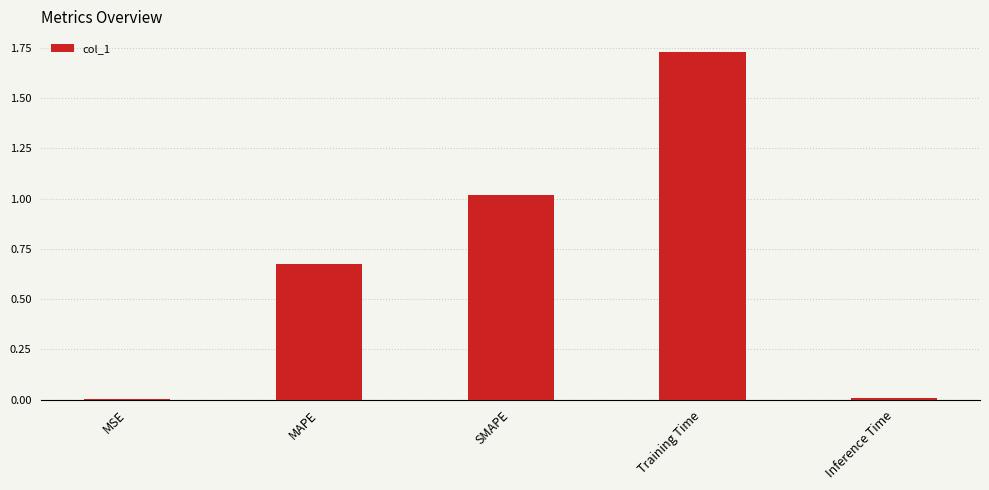

Is it true that the value at MSE is 0.0?

True